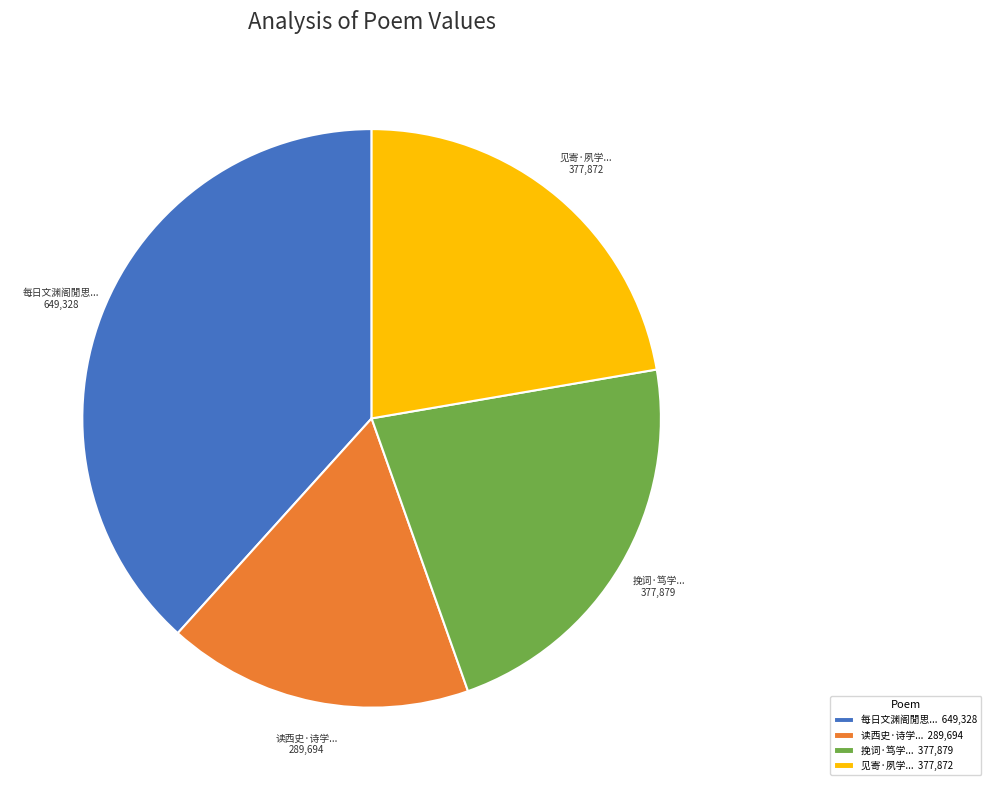

How many segments does this pie chart have?

4